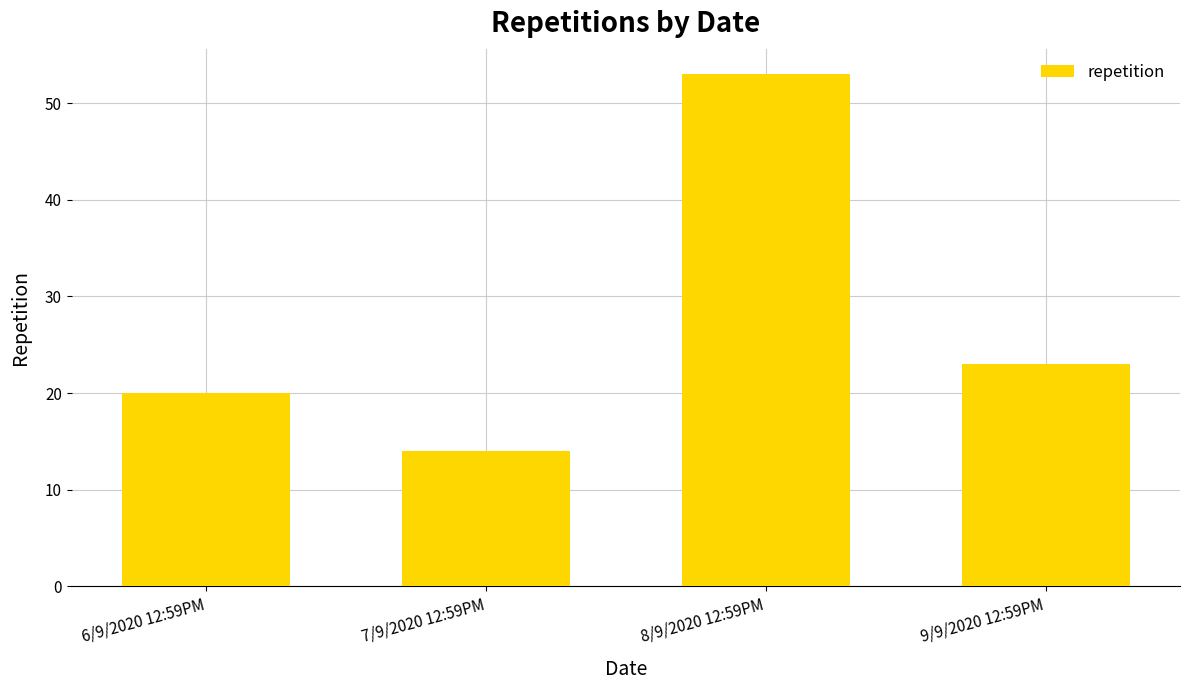

Reading right to left, list all the values displayed in this chart.

23	53	14	20